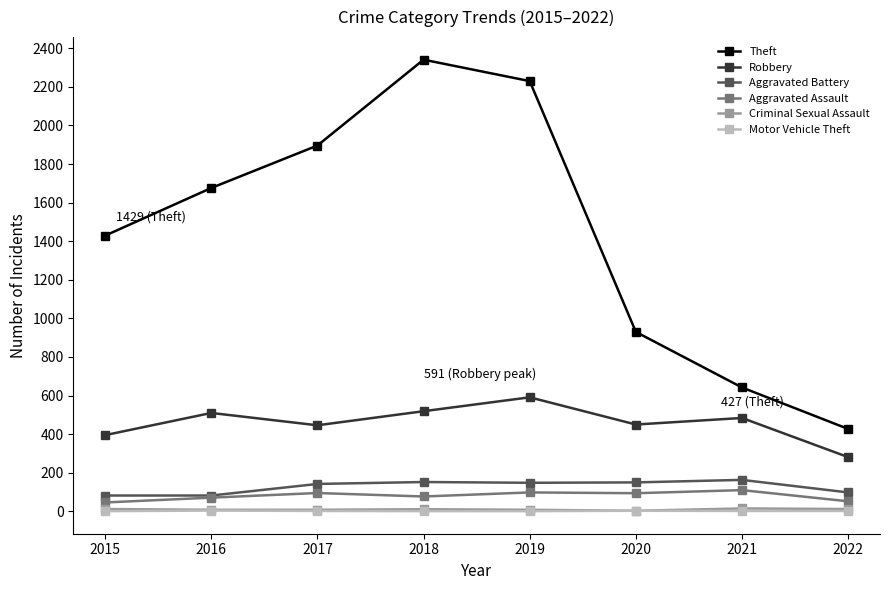

Which series has the largest range (max minus min)?

Theft